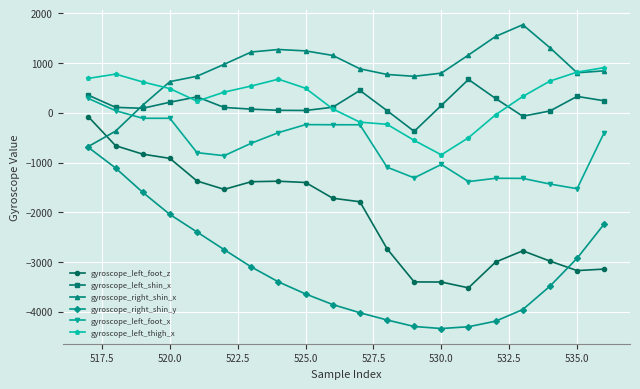

Which series has the largest total across all categories?

gyroscope_right_shin_x